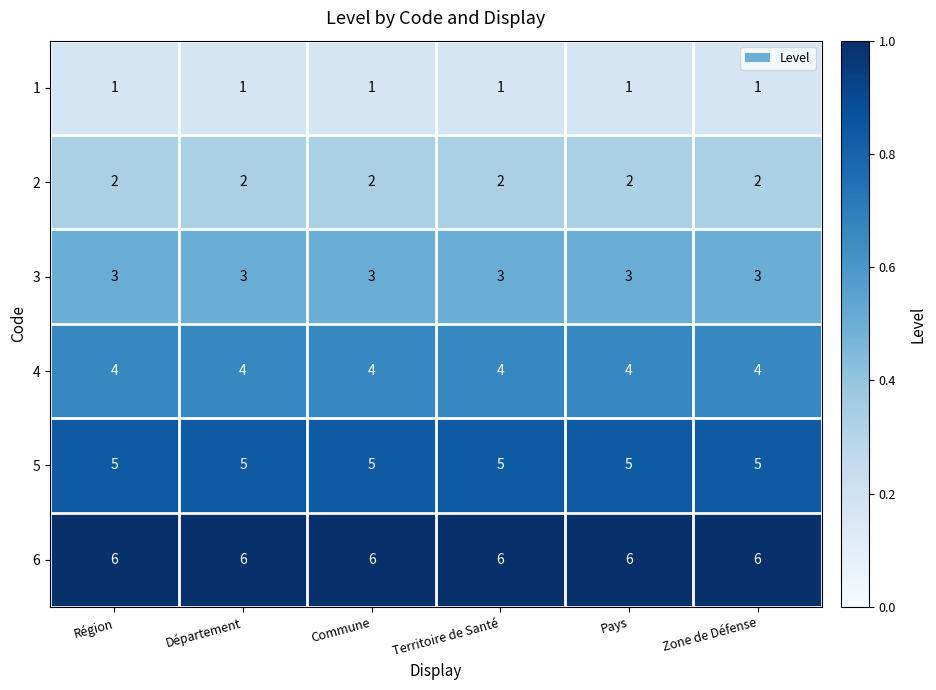

Is it true that 2 equals 1 at Zone de Défense?

False